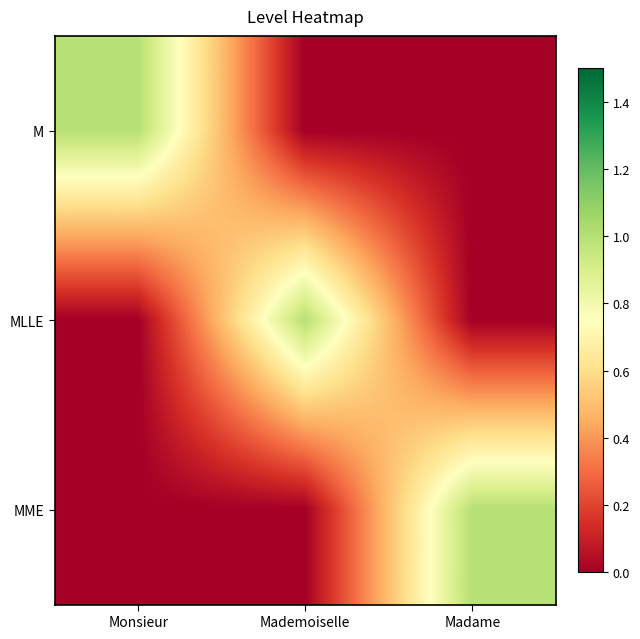

Reading left to right, what are all the values shown in this chart?

M: Monsieur=1	Mademoiselle=0	Madame=0
MLLE: Monsieur=0	Mademoiselle=1	Madame=0
MME: Monsieur=0	Mademoiselle=0	Madame=1